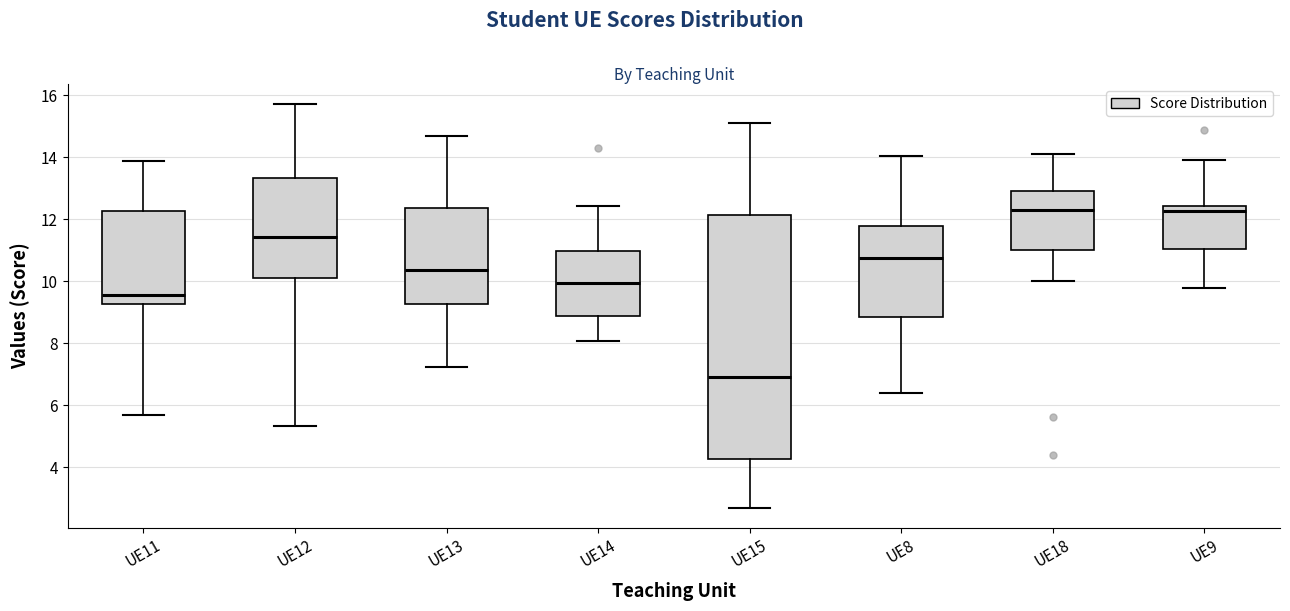

Reading left to right, transcribe this box plot: for each box, give where its median line is, the range the box spans, and where its two whiskers end, as read against the y-axis. The values are not printed on the chart, so give them approximately, as read against the axis.

UE11: median 9.6, box 9.2 to 12.2, whiskers 5.6 to 13.8
UE12: median 11.4, box 10.2 to 13.4, whiskers 5.4 to 15.8
UE13: median 10.4, box 9.2 to 12.4, whiskers 7.2 to 14.6
UE14: median 10.0, box 8.8 to 11.0, whiskers 8.0 to 12.4
UE15: median 7.0, box 4.2 to 12.2, whiskers 2.6 to 15.2
UE8: median 10.8, box 8.8 to 11.8, whiskers 6.4 to 14.0
UE18: median 12.4, box 11.0 to 13.0, whiskers 10.0 to 14.2
UE9: median 12.2, box 11.0 to 12.4, whiskers 9.8 to 14.0